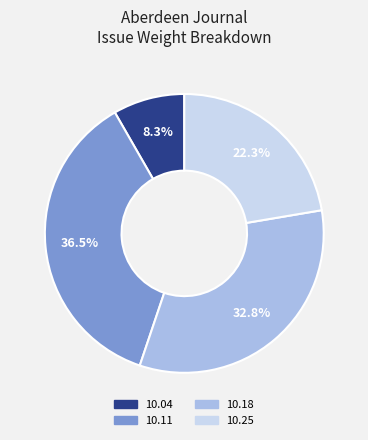

To the nearest percent, what is the average slice percentage?

25%